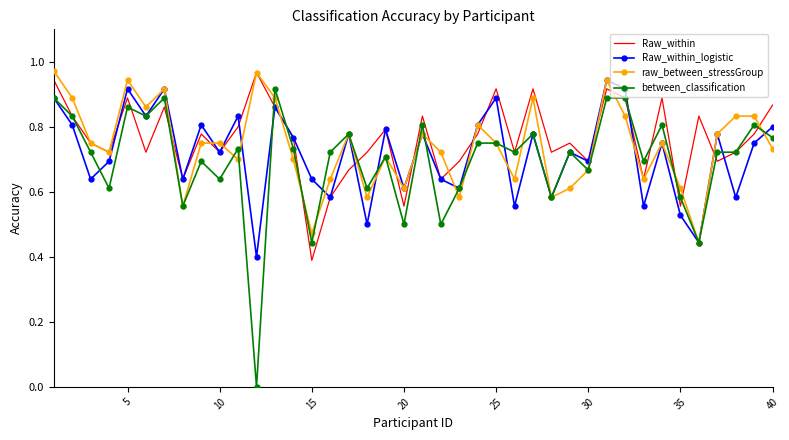

What is the sum of all Raw_within values?

30.4